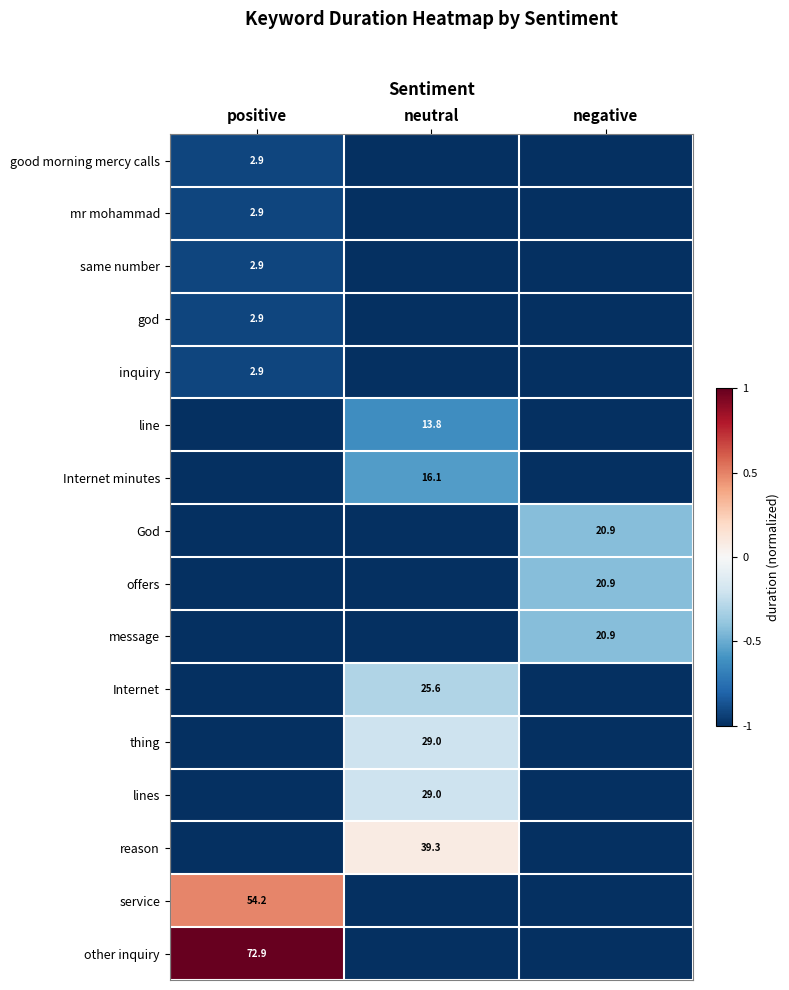

The reason series shows 12.5 at neutral. True or false?

False